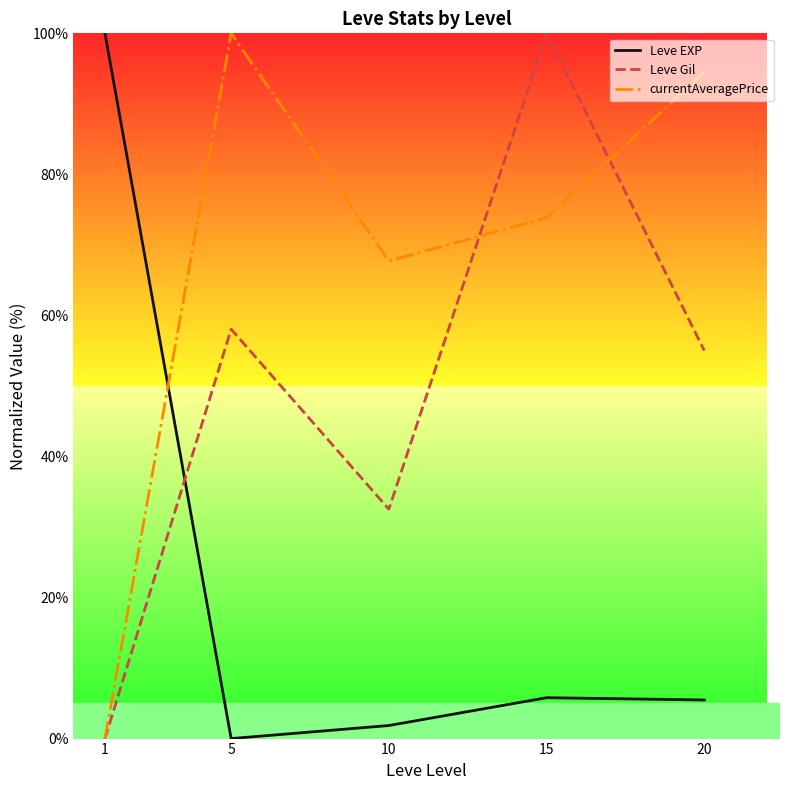

At 20, list the series in order from smallest to largest.

Leve EXP, Leve Gil, currentAveragePrice